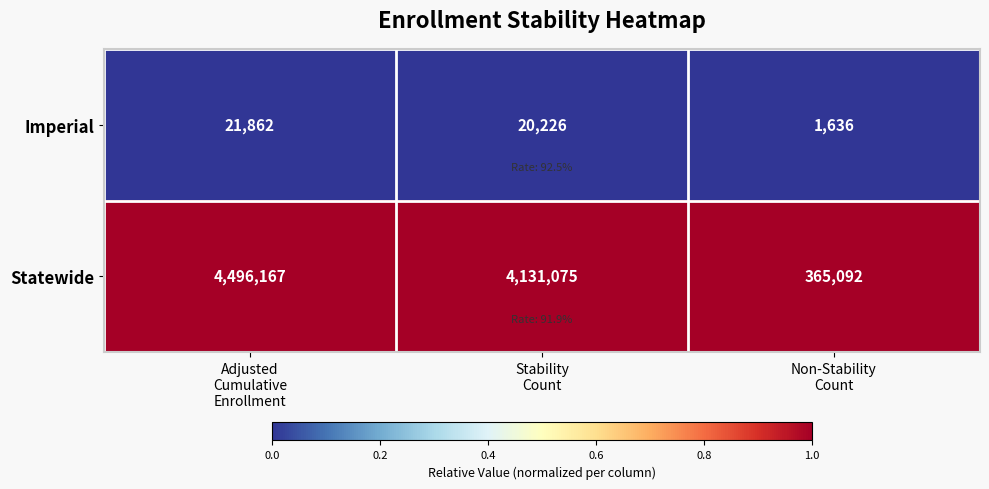

What is the difference between the highest and lowest values at Stability
Count?

4110849